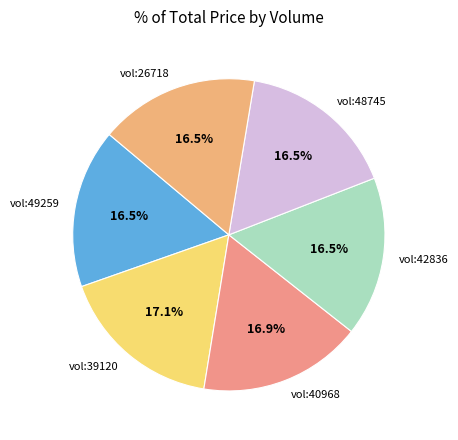

Is there a majority slice in this chart?

No